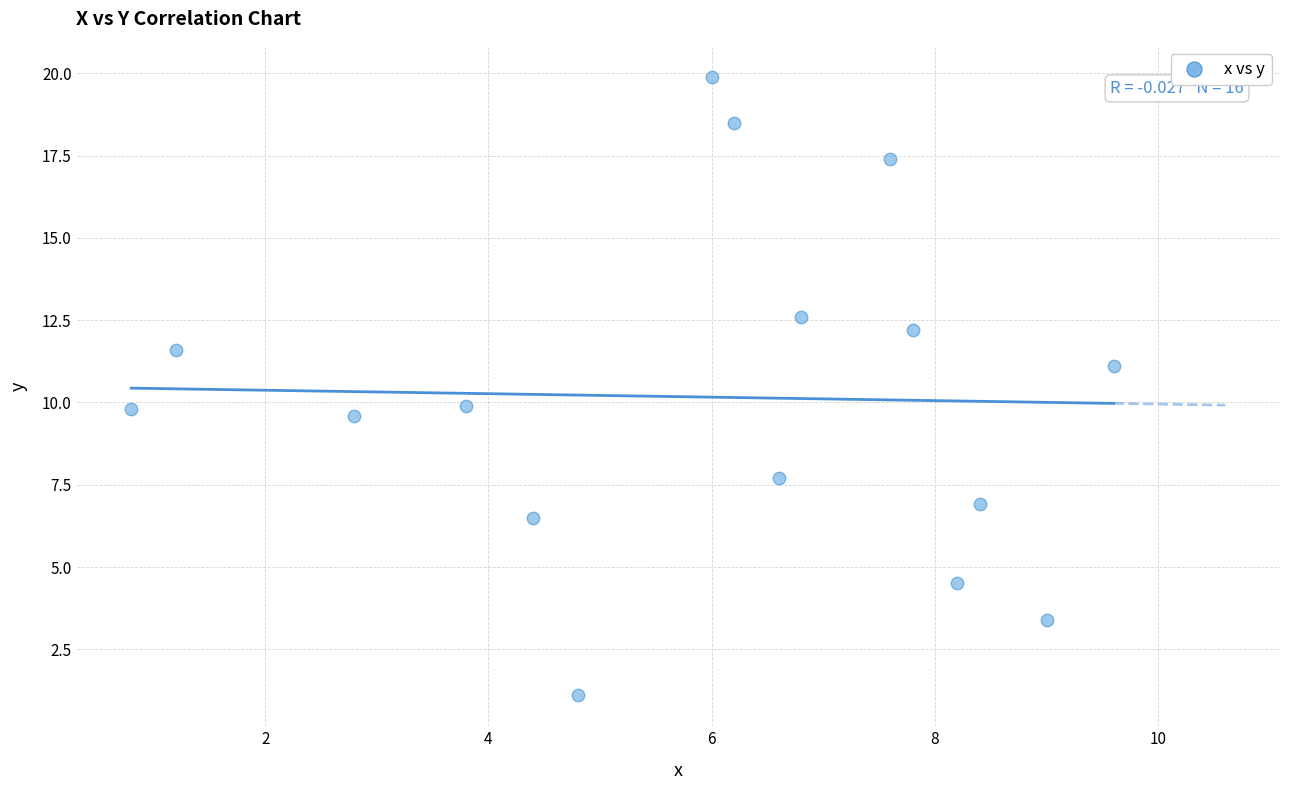

What is the range of X values (max minus min)?

8.8